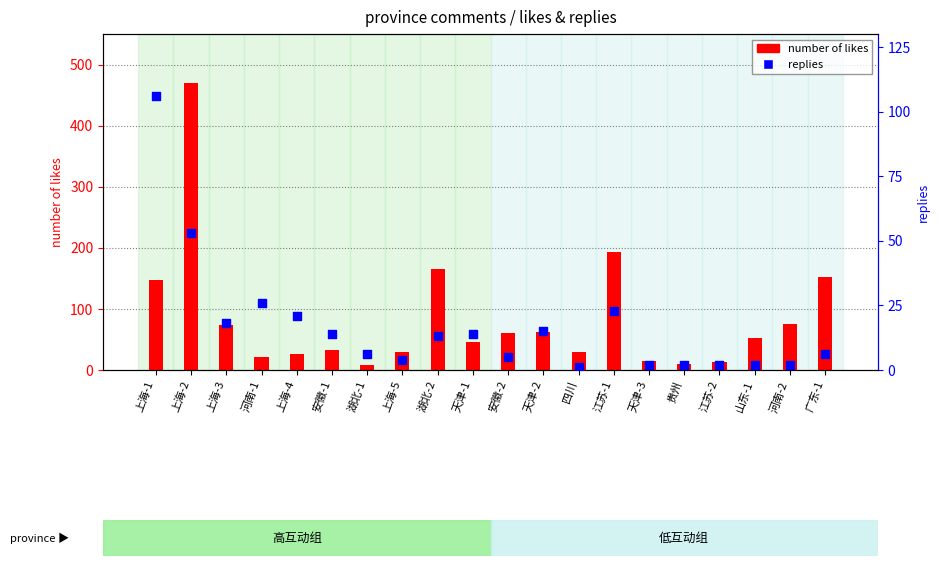

At which category is the sum across all series the highest?

上海-2